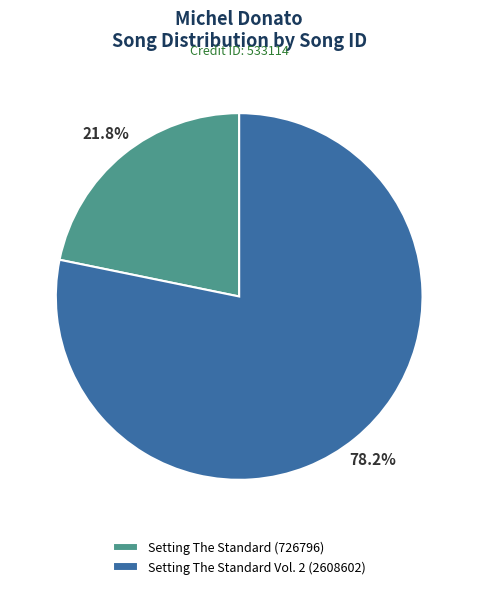

To the nearest percent, what percentage of the pie is Setting The Standard (726796)?

22%